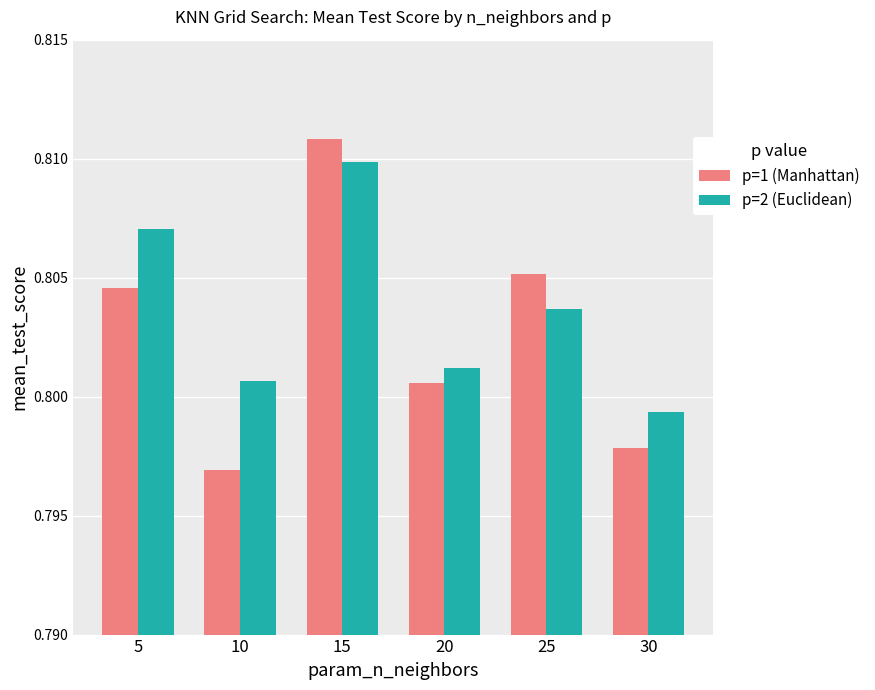

Rank the series at 25 from highest to lowest value.

p=1 (Manhattan), p=2 (Euclidean)